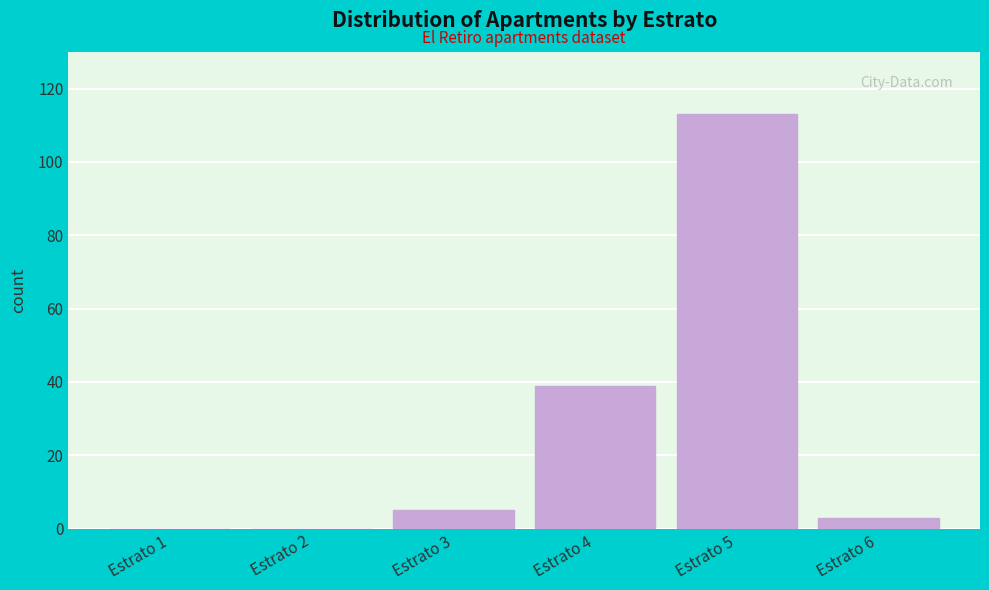

Reading left to right, list all the values displayed in this chart.

Estrato 1=0	Estrato 2=0	Estrato 3=5	Estrato 4=39	Estrato 5=113	Estrato 6=3